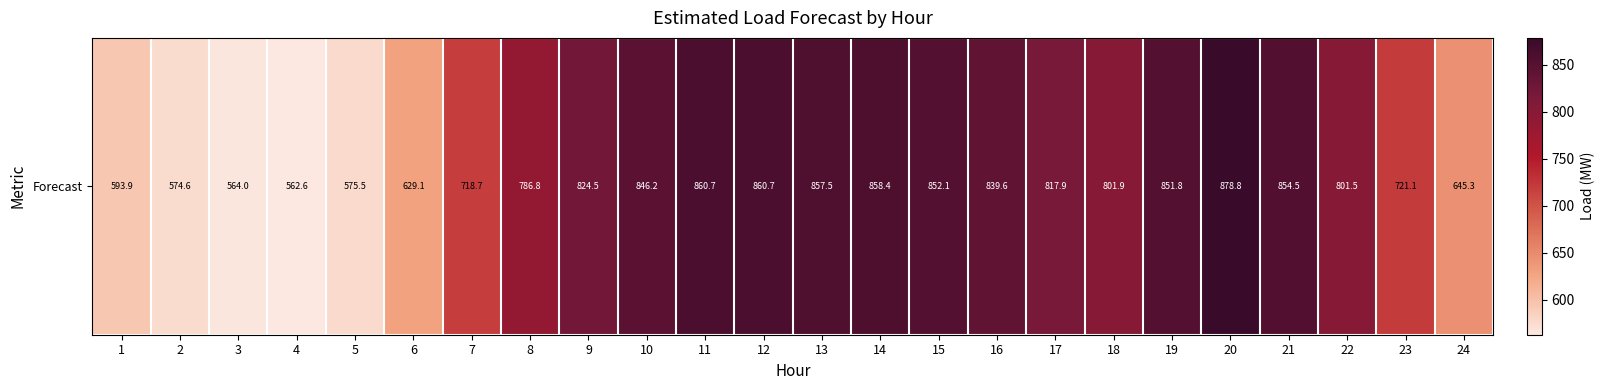

Reading left to right, transcribe all the data shown in this chart.

593.9	574.6	564.0	562.6	575.5	629.1	718.7	786.8	824.5	846.2	860.7	860.7	857.5	858.4	852.1	839.6	817.9	801.9	851.8	878.8	854.5	801.5	721.1	645.3